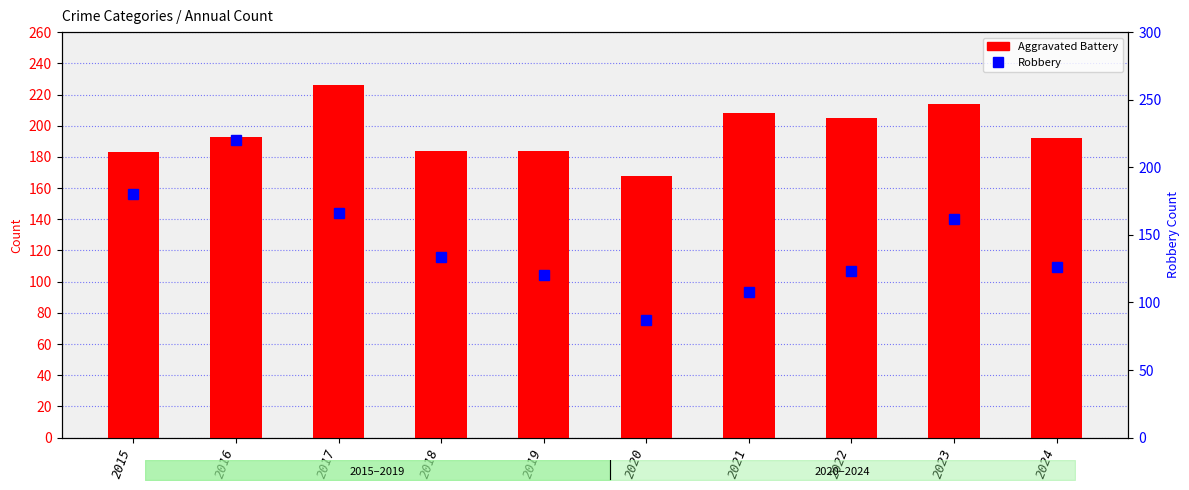

Does the chart contain stacked bars?

No